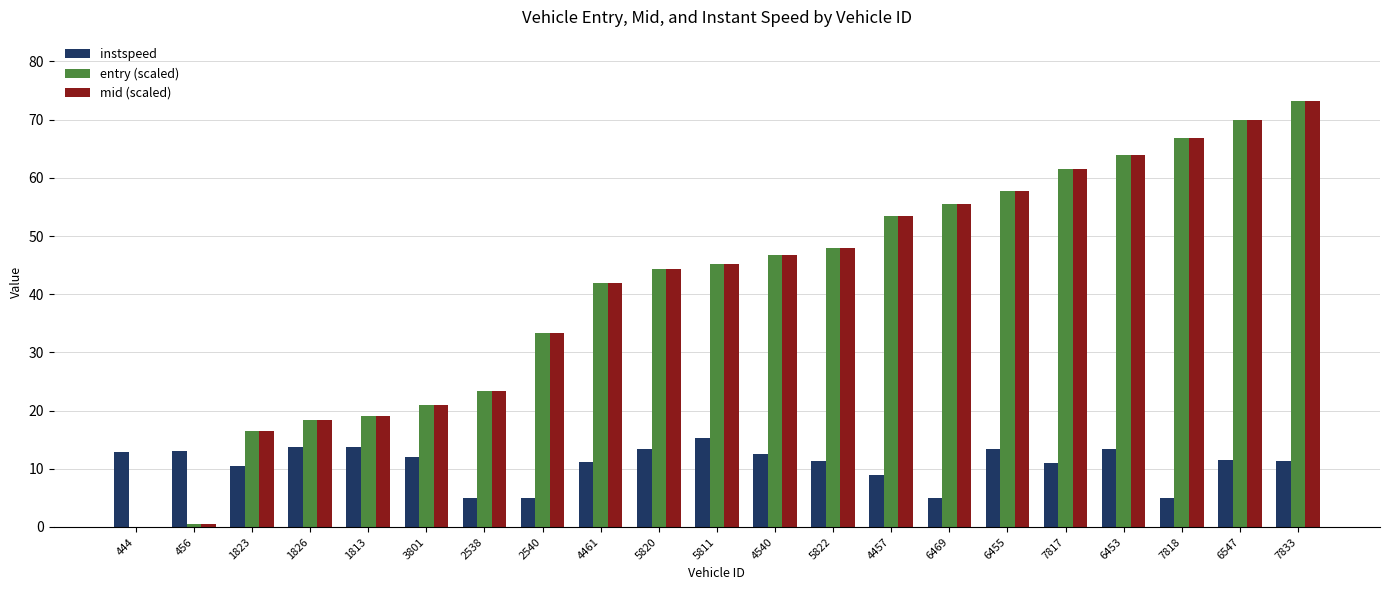

What is the total value across all series at 6453?

141.4